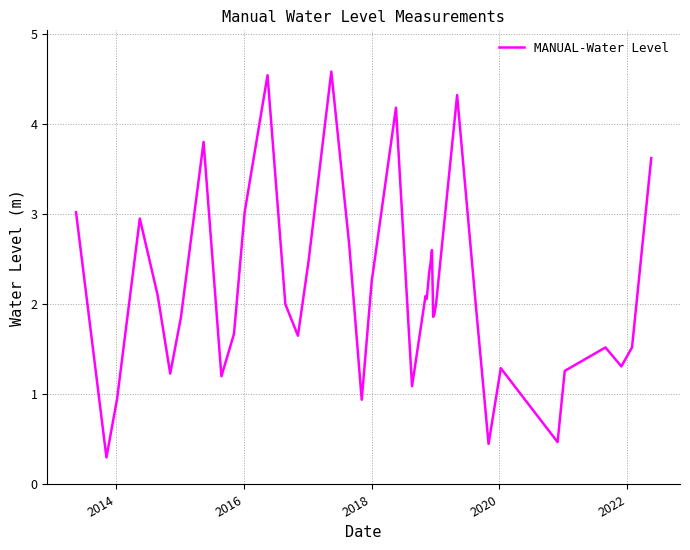

What is the difference between the maximum and second lowest values?

4.1